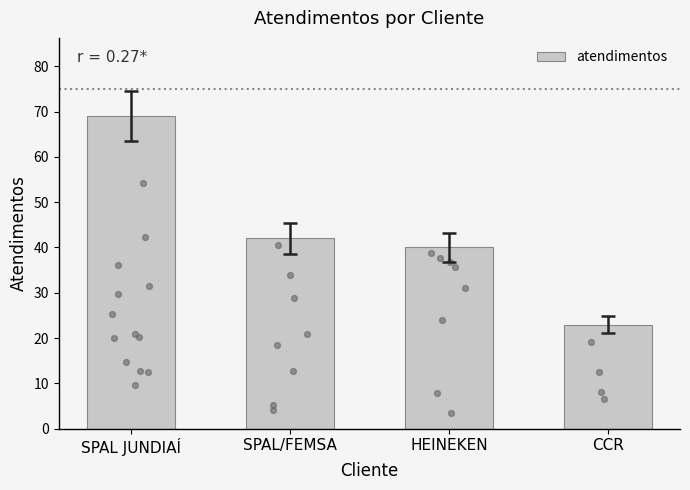

Between HEINEKEN and SPAL JUNDIAÍ, which is larger?

SPAL JUNDIAÍ